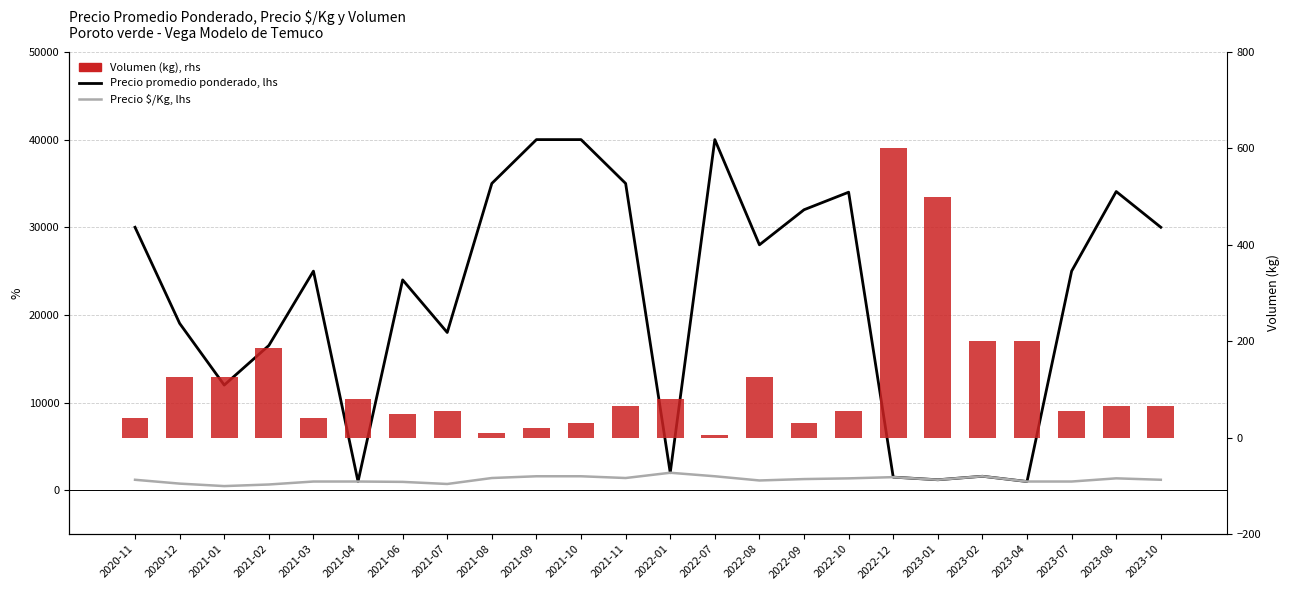

Reading left to right, list all the values displayed in this chart.

Precio promedio ponderado: 2020-11=30000	2020-12=19040	2021-01=12000	2021-02=16514	2021-03=25000	2021-04=1000	2021-06=24000	2021-07=18000	2021-08=35000	2021-09=40000	2021-10=40000	2021-11=35000	2022-01=2000	2022-07=40000	2022-08=28000	2022-09=32000	2022-10=34000	2022-12=1500	2023-01=1200	2023-02=1600	2023-04=1000	2023-07=25000	2023-08=34077	2023-10=30000
Precio $/Kg: 2020-11=1200	2020-12=762	2021-01=480	2021-02=661	2021-03=1000	2021-04=1000	2021-06=960	2021-07=720	2021-08=1400	2021-09=1600	2021-10=1600	2021-11=1400	2022-01=2000	2022-07=1600	2022-08=1120	2022-09=1280	2022-10=1360	2022-12=1500	2023-01=1200	2023-02=1600	2023-04=1000	2023-07=1000	2023-08=1363	2023-10=1200
Volumen (kg): 2020-11=40	2020-12=125	2021-01=125	2021-02=185	2021-03=40	2021-04=80	2021-06=50	2021-07=55	2021-08=10	2021-09=20	2021-10=30	2021-11=65	2022-01=80	2022-07=5	2022-08=125	2022-09=30	2022-10=55	2022-12=600	2023-01=500	2023-02=200	2023-04=200	2023-07=55	2023-08=65	2023-10=65